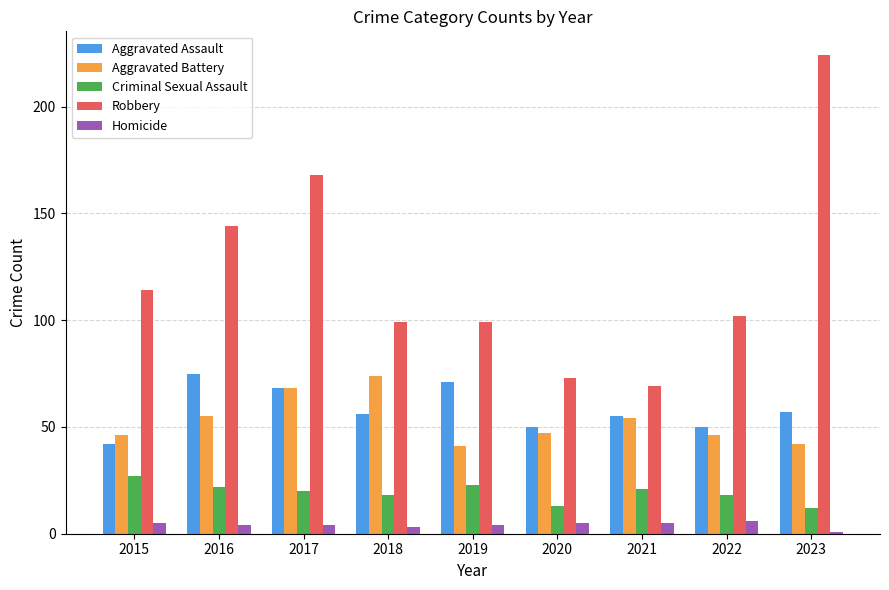

Which series has the largest total across all categories?

Robbery